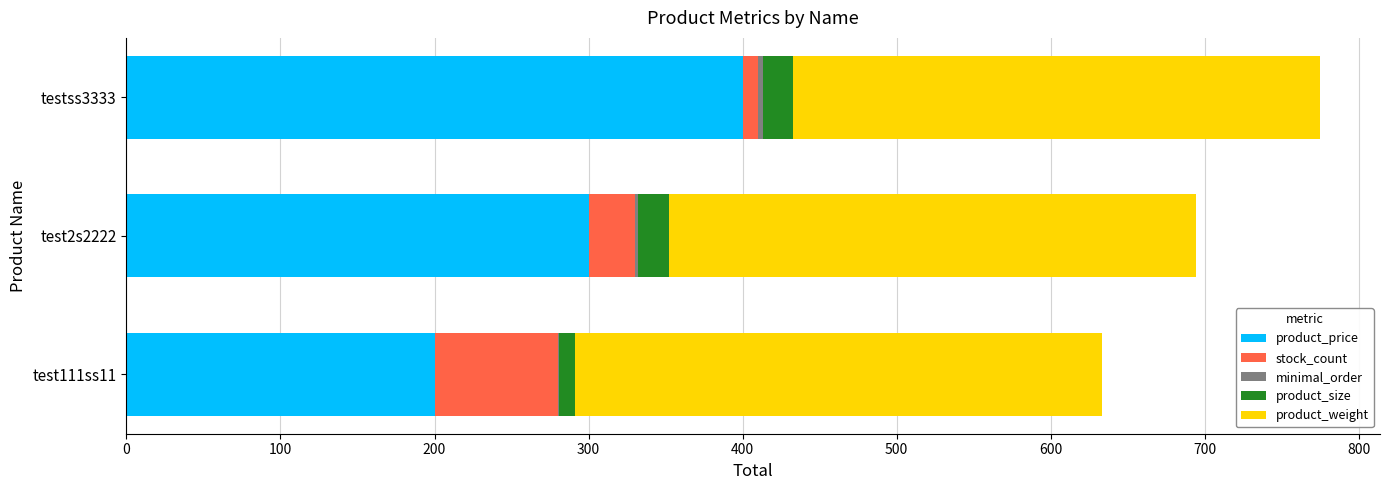

Which category has the highest value in the product_price series?

testss3333